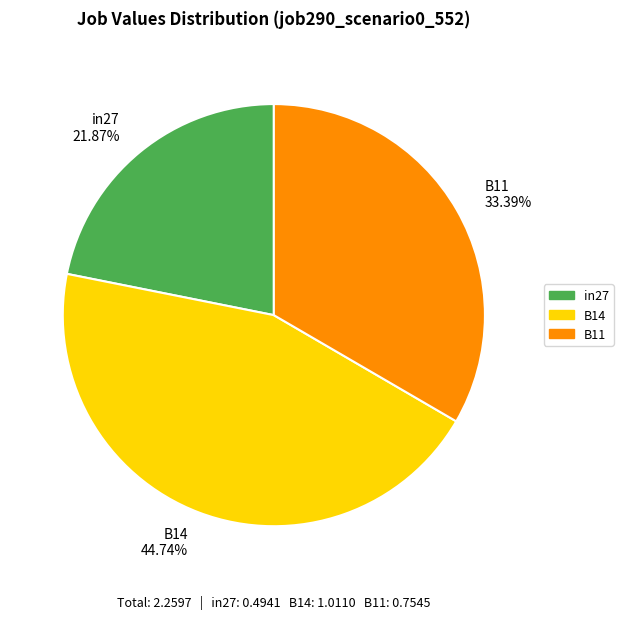

How many segments does this pie chart have?

3